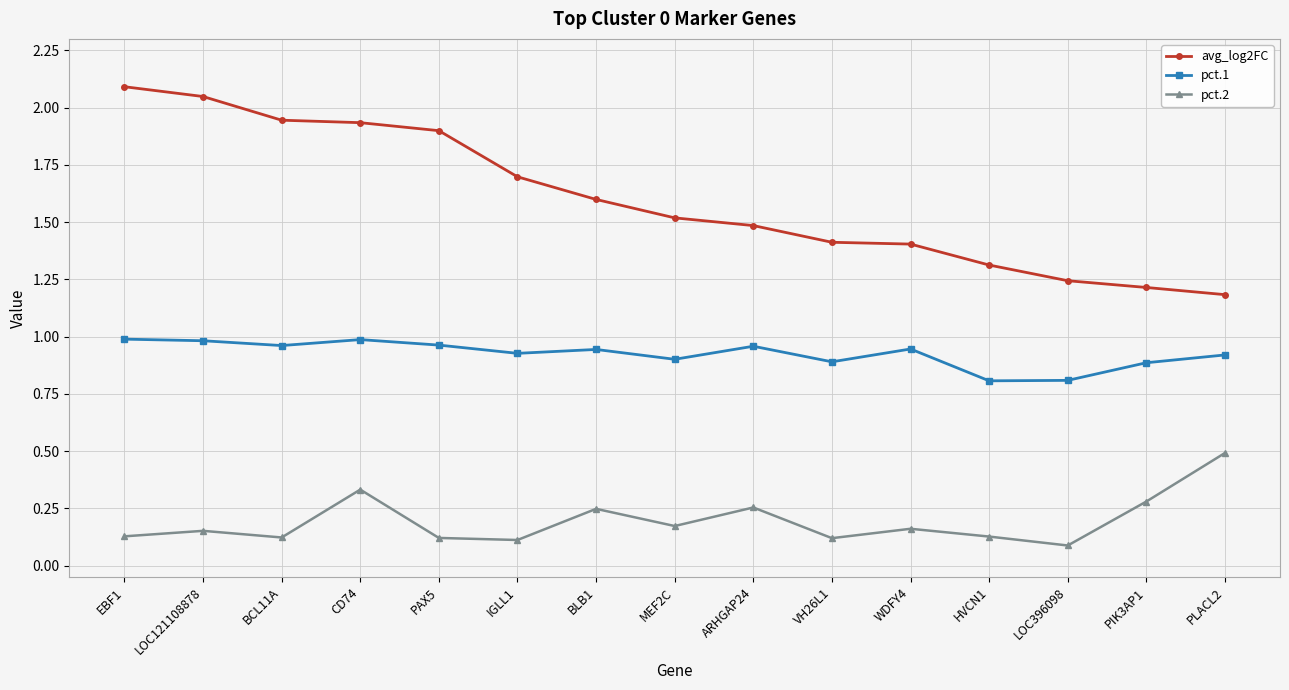

What is the total value across all series at HVCN1?

2.2